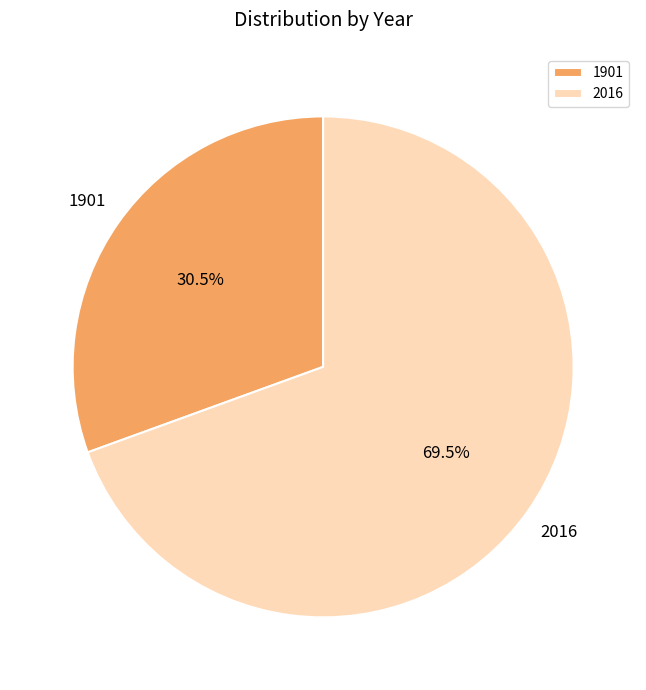

What is the majority slice?

2016